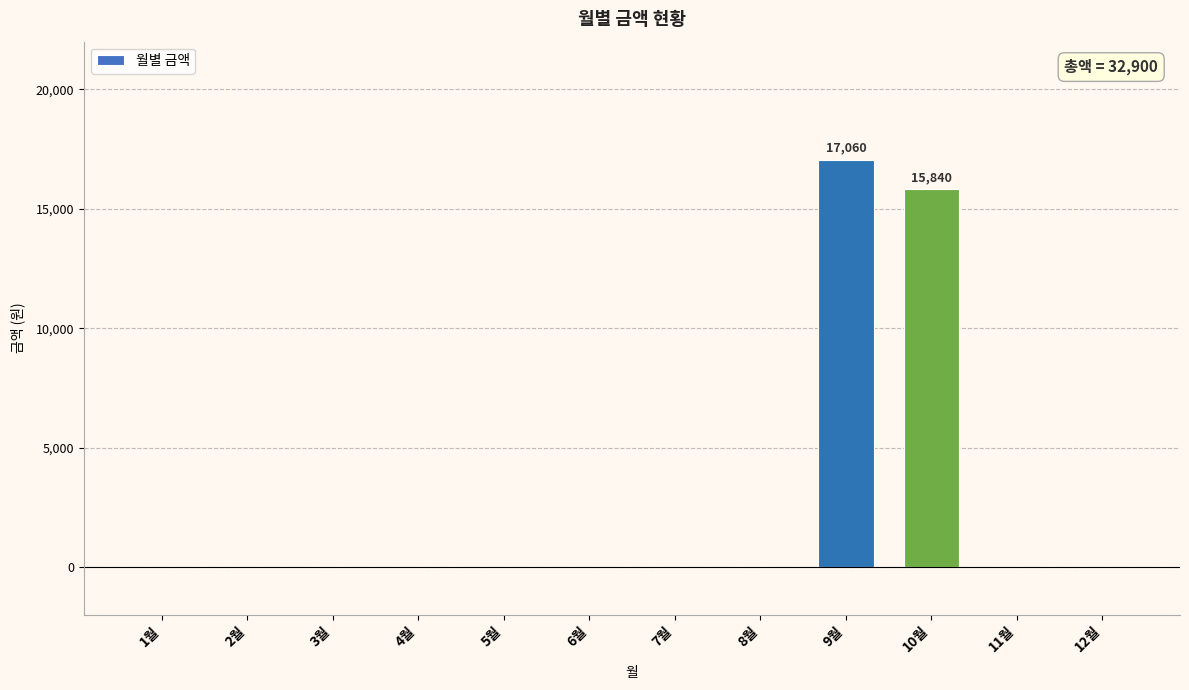

Reading left to right, list all the values displayed in this chart.

1월=0	2월=0	3월=0	4월=0	5월=0	6월=0	7월=0	8월=0	9월=17060	10월=15840	11월=0	12월=0